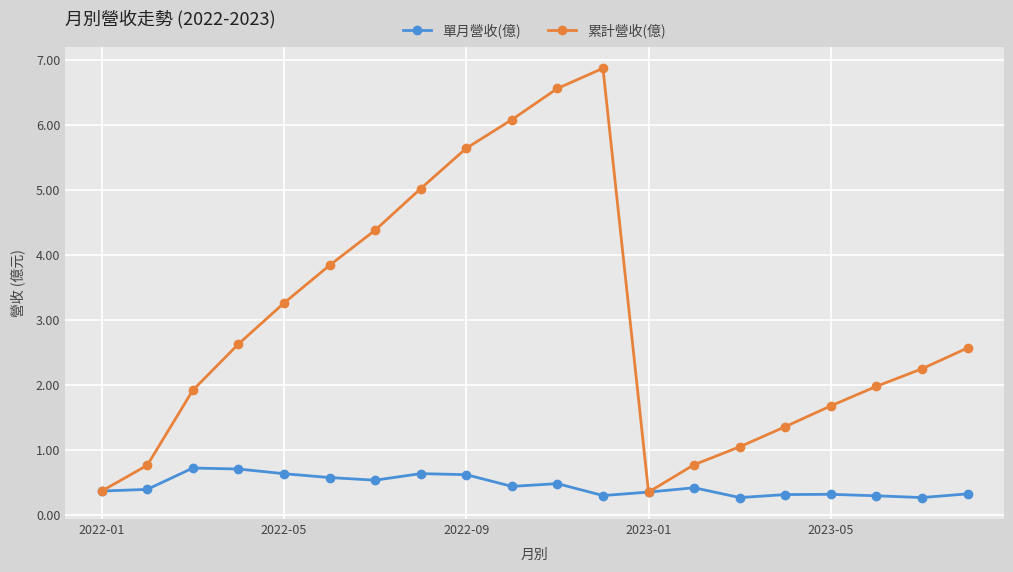

Rank the series by their average value, from highest to lowest.

累計營收(億), 單月營收(億)